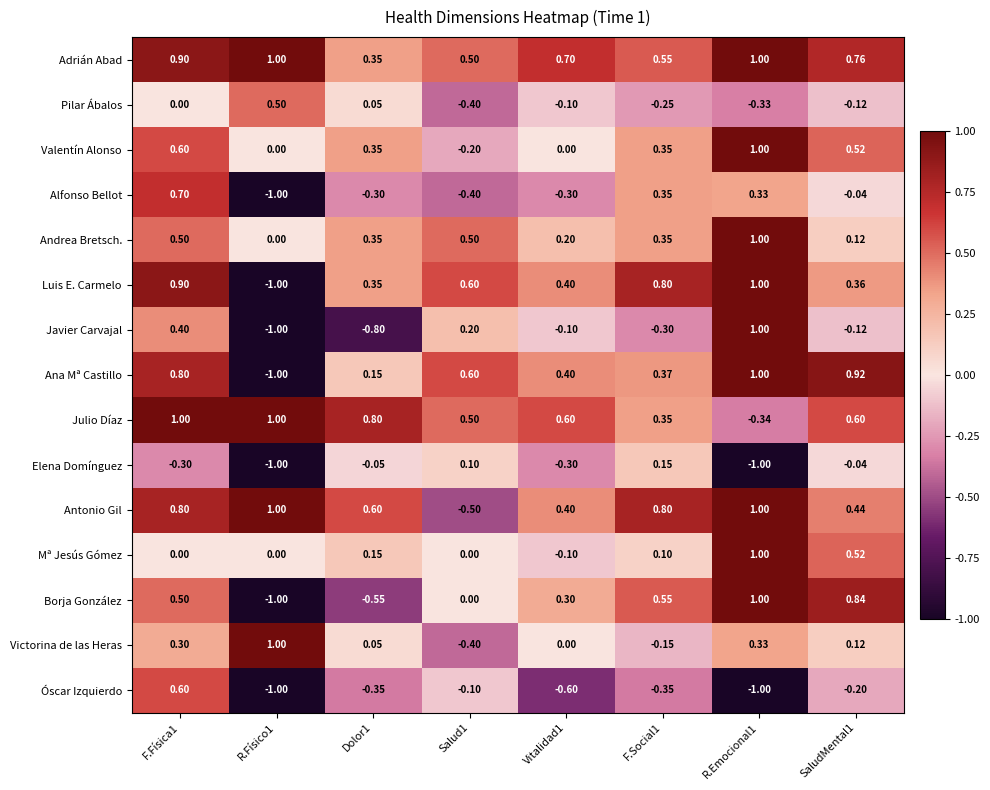

Which series has the largest total across all categories?

Adrián Abad